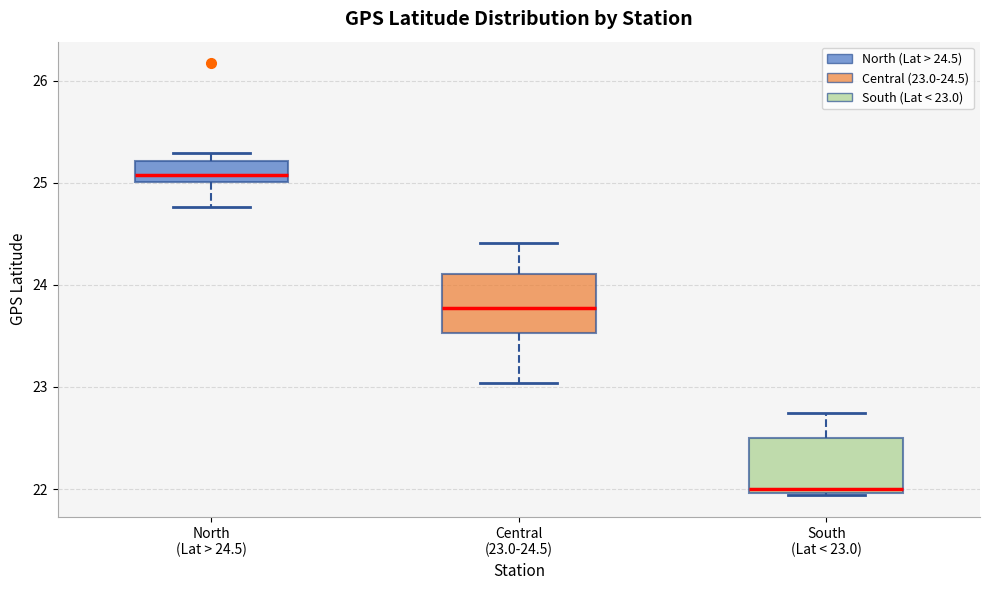

Reading left to right, transcribe this box plot: for each box, give where its median line is, the range the box spans, and where its two whiskers end, as read against the y-axis. The values are not printed on the chart, so give them approximately, as read against the axis.

North (Lat > 24.5): median 25.1, box 25.0 to 25.2, whiskers 24.8 to 25.3
Central (23.0-24.5): median 23.8, box 23.5 to 24.1, whiskers 23.0 to 24.4
South (Lat < 23.0): median 22.0 (just above the box's lower edge), box 22.0 to 22.5, whiskers 21.9 to 22.8